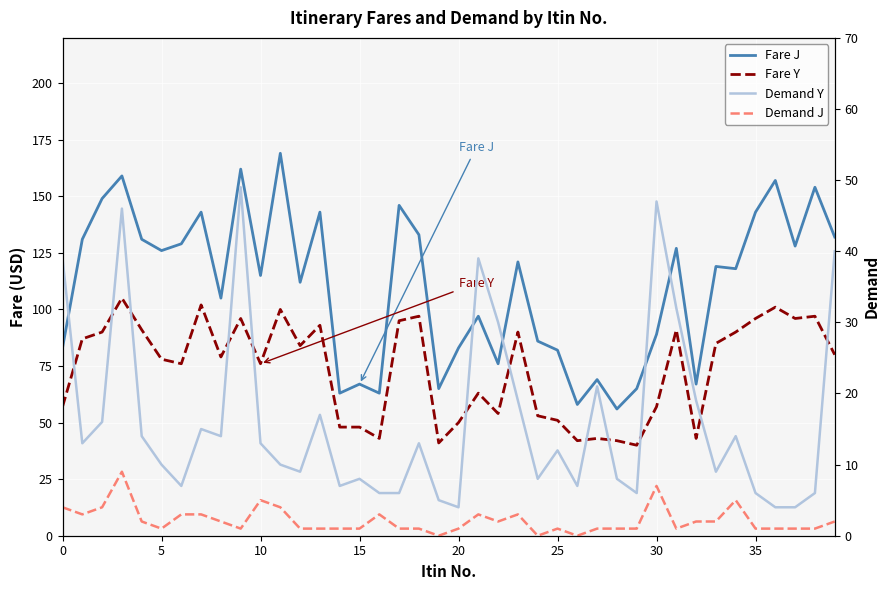

What is the spread (max minus min) of values at 11?

165